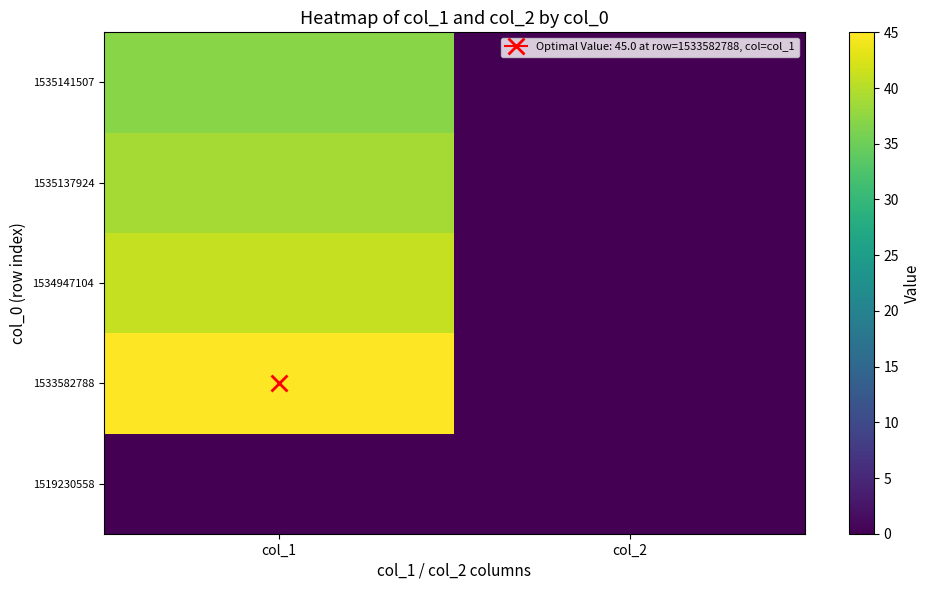

Count the number of data series in this chart.

5